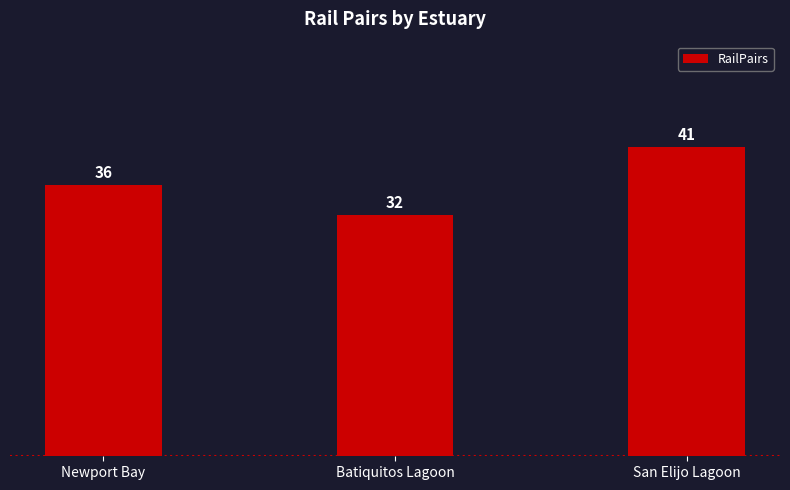

Rank the categories by value from highest to lowest.

San Elijo Lagoon, Newport Bay, Batiquitos Lagoon